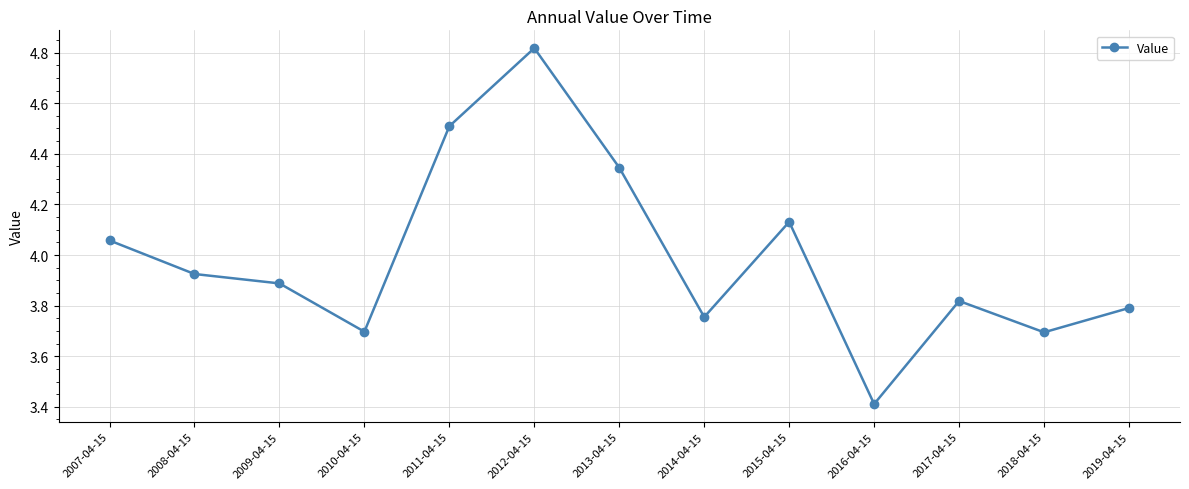

What is the label of the 10th point from the left?

2016-04-15